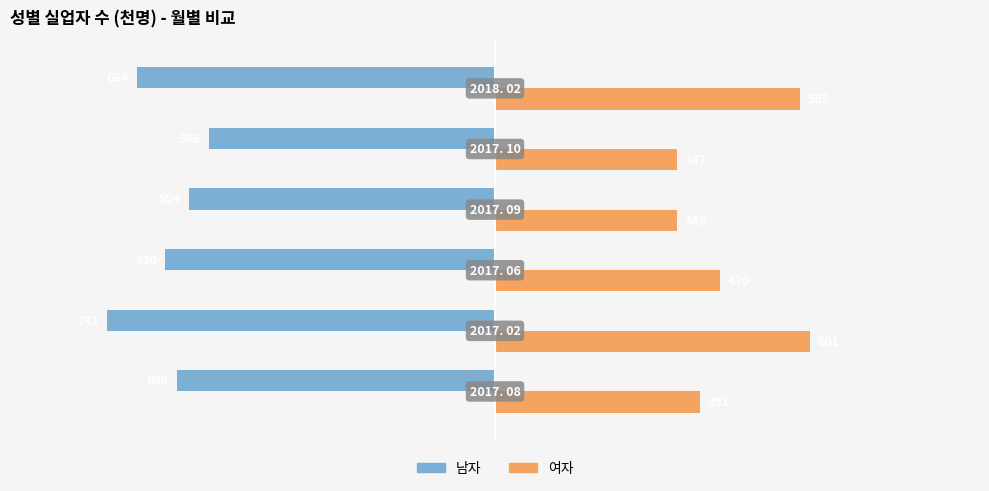

How many 남자 values are between -684 and -584?

4